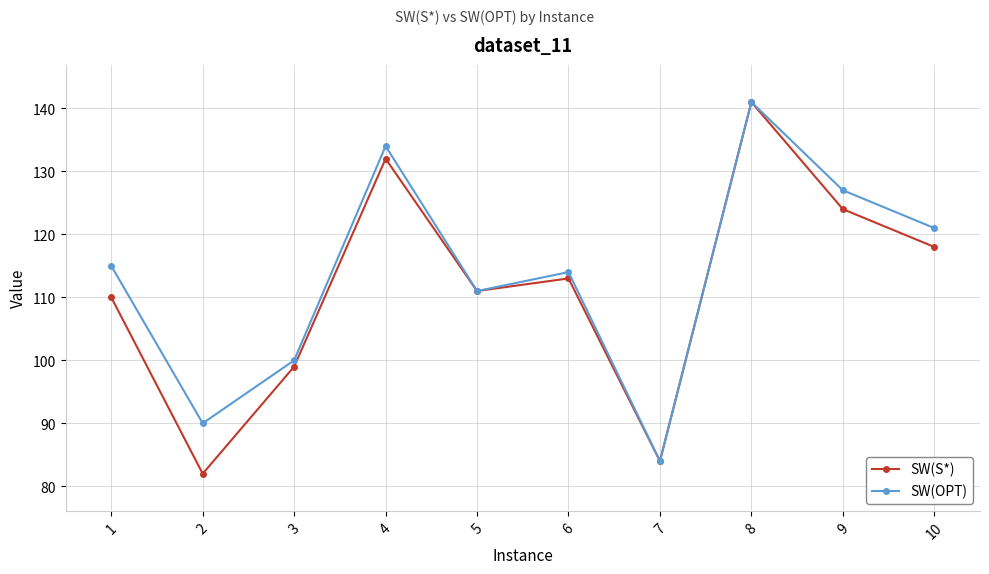

What is the average value of the SW(OPT) series?

114